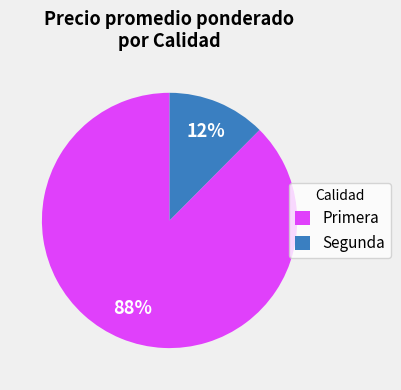

Does any single category account for the majority?

Yes